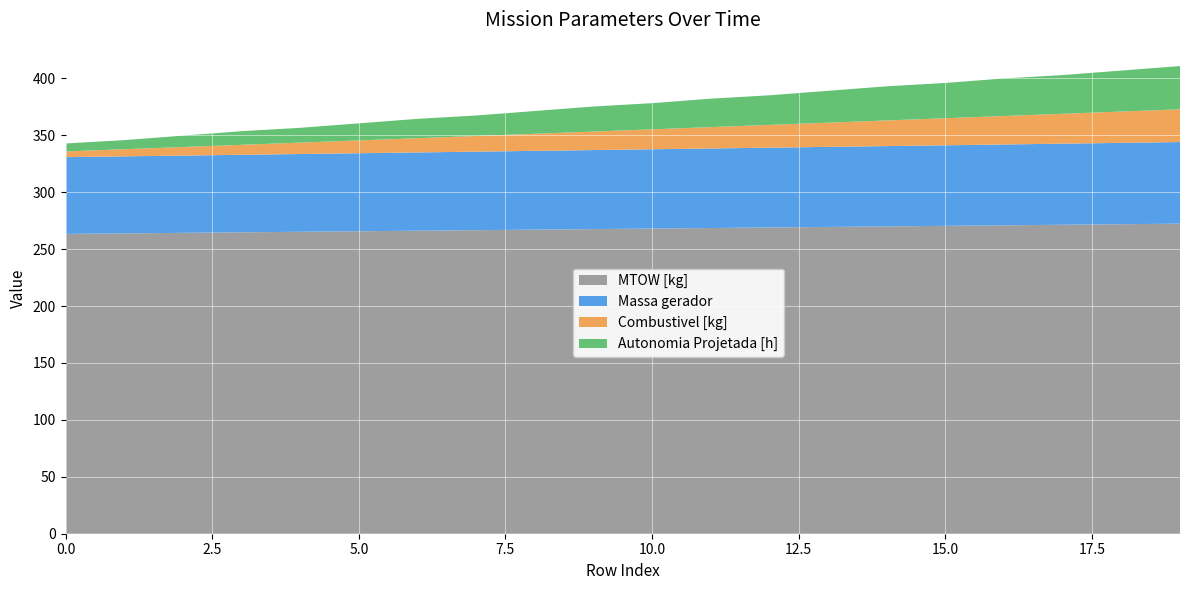

What is the highest value of the MTOW [kg] series?

272.3